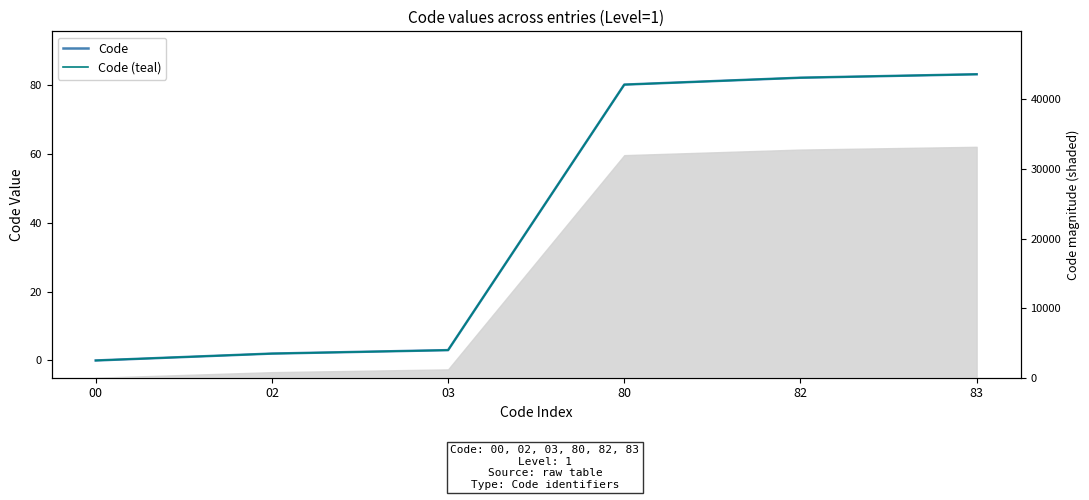

List the labels in order of Code value, largest first.

83, 82, 80, 03, 02, 00